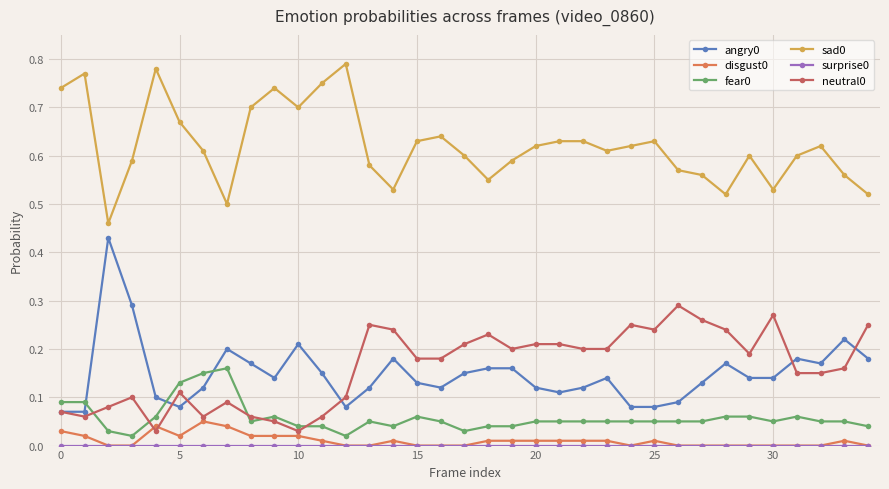

True or false: disgust0 and angry0 intersect in this chart.

False